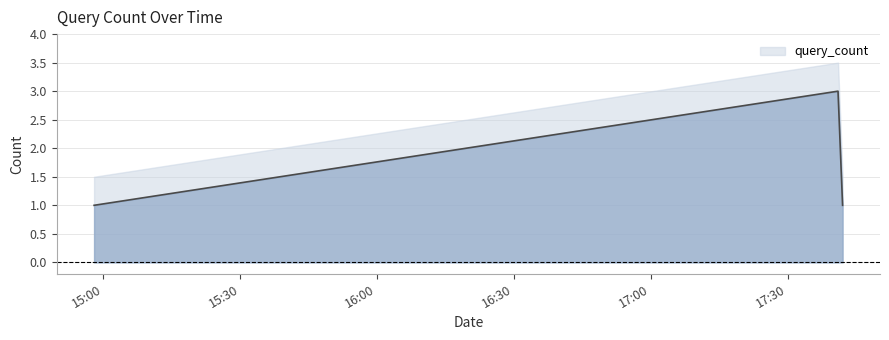

Reading left to right, what are all the values shown in this chart?

2019-01-20 14:58:00=1	2019-01-20 17:41:00=3	2019-01-20 17:42:00=1